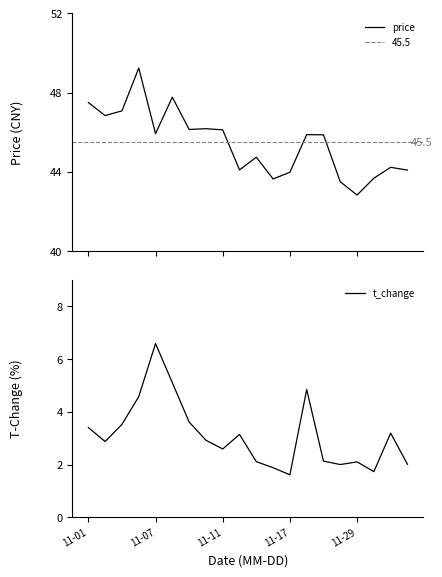

What is the spread (max minus min) of values at 11-01?

44.1